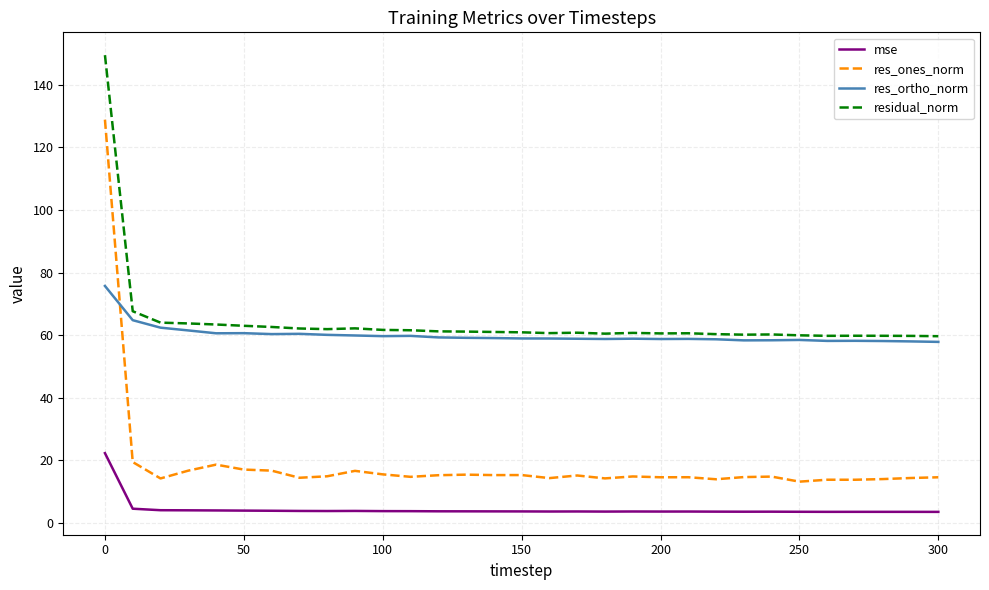

How many intersections are there between res_ones_norm and res_ortho_norm?

1